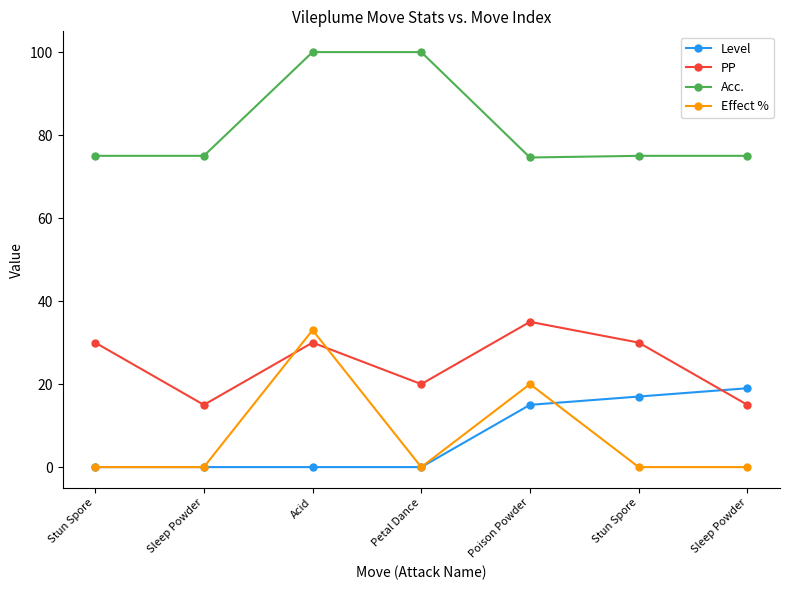

How many lines are shown in the chart?

4